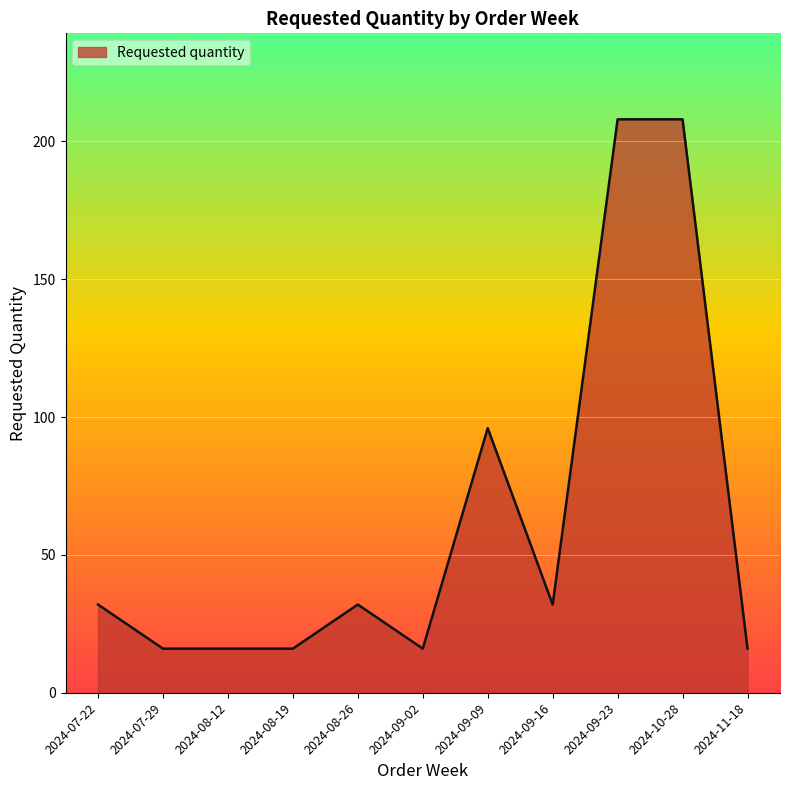

Reading left to right, what are all the values shown in this chart?

32	16	16	16	32	16	96	32	208	208	16